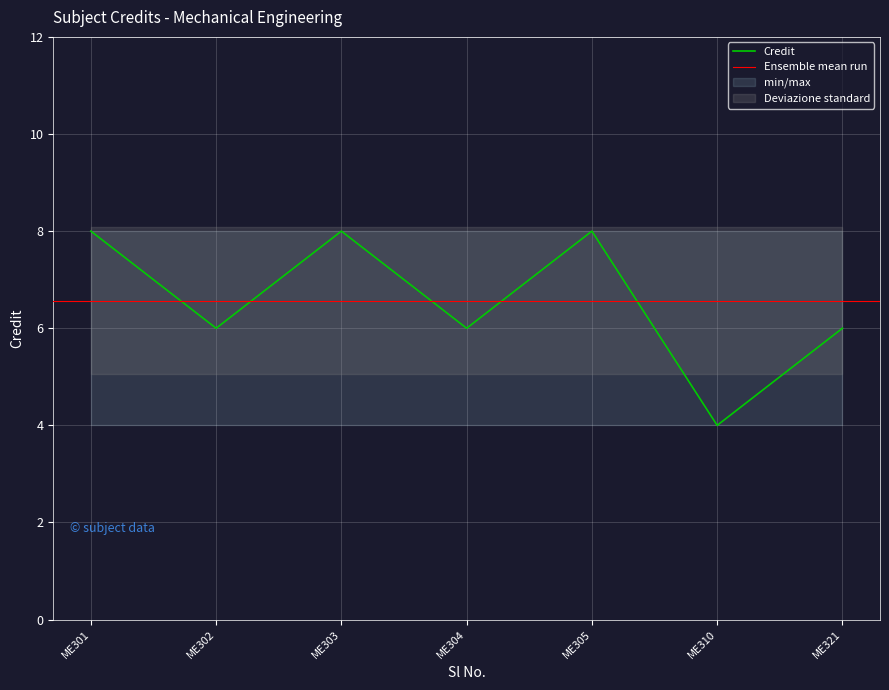

How many points are lower than both their immediate neighbors (excluding endpoints)?

3